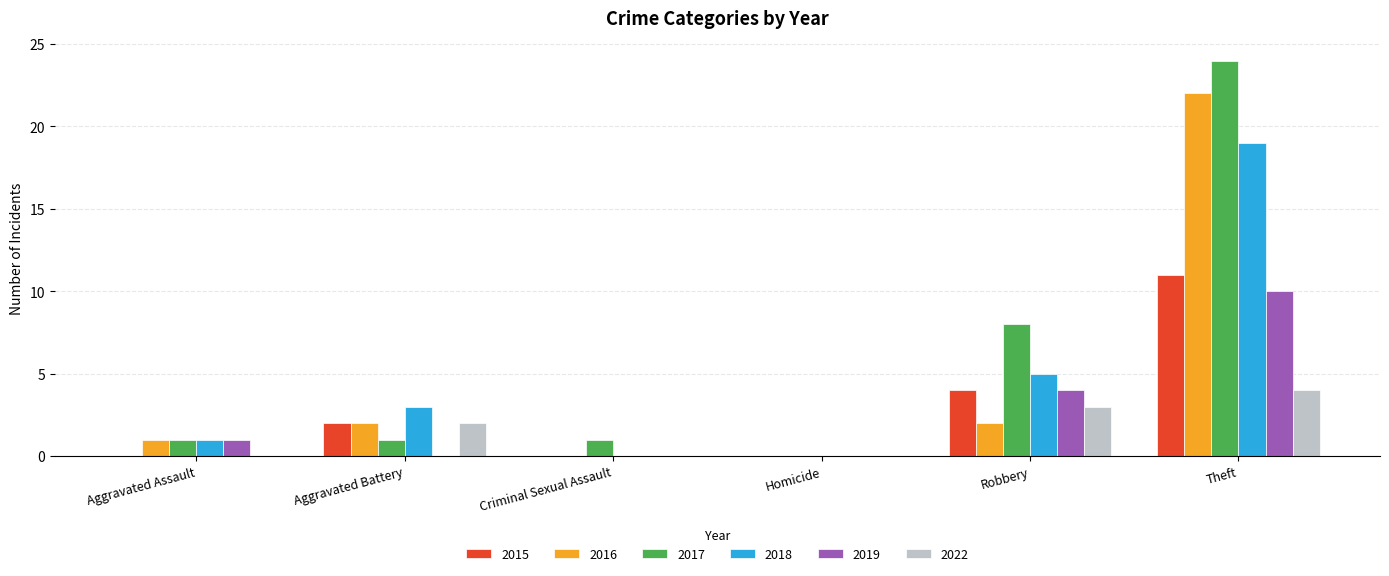

What is the approximate value of 2016 at Theft?

22